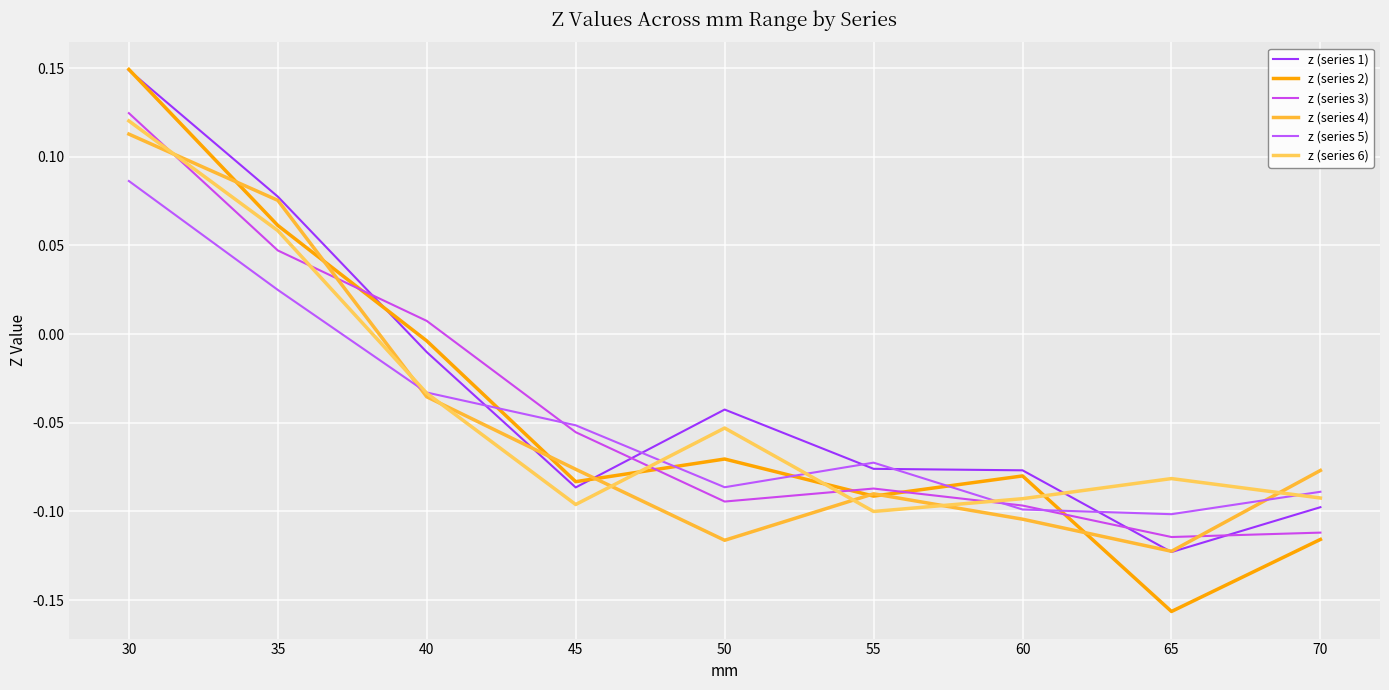

What is the value of the z (series 2) point at the 5th from the left?

-0.1